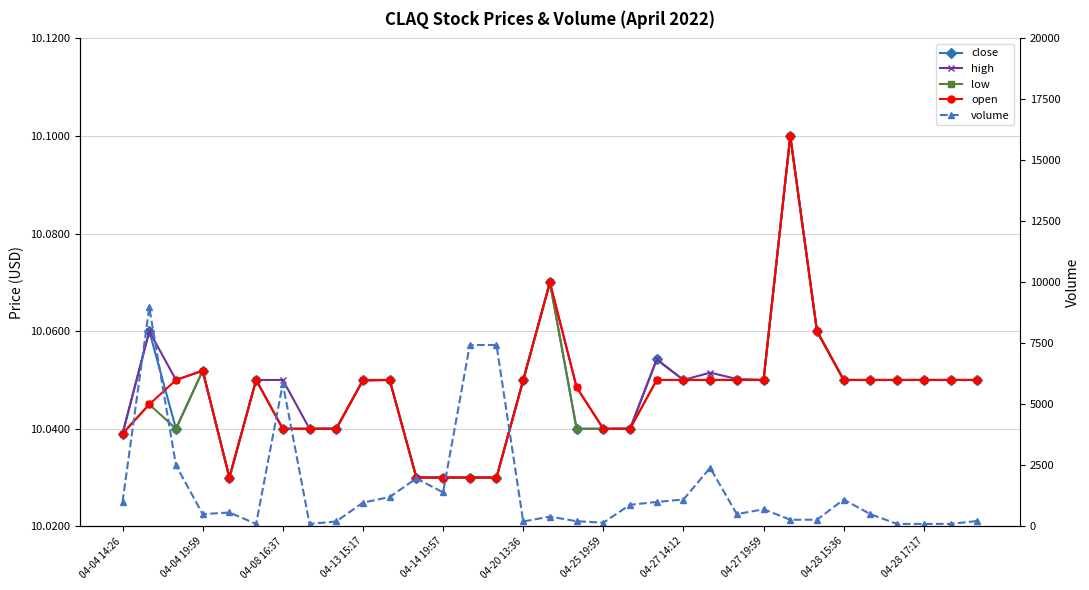

Where is low nearest to the value 10?

04-14 19:57